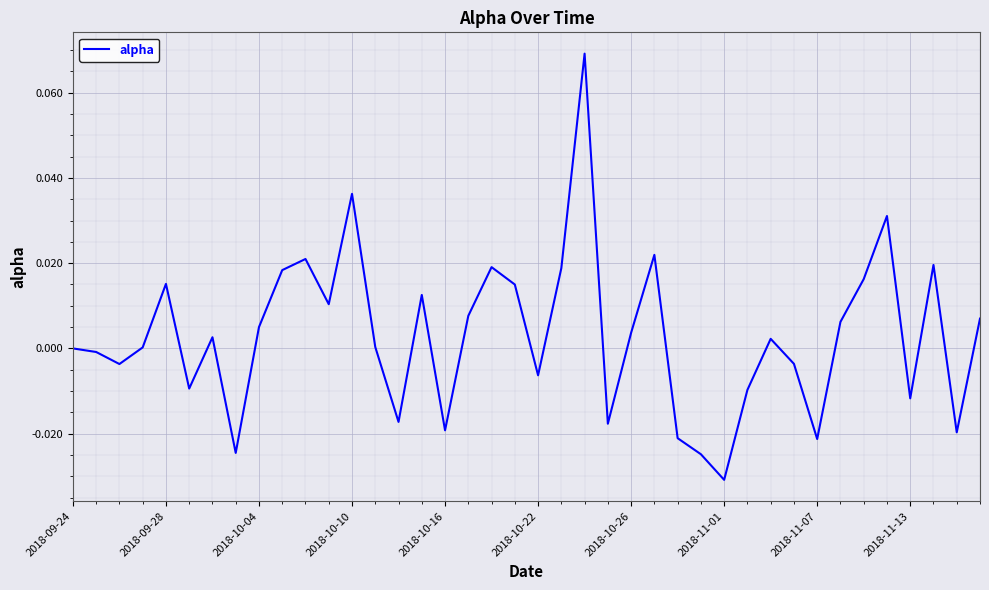

Is this an area chart (filled region under the line)?

No